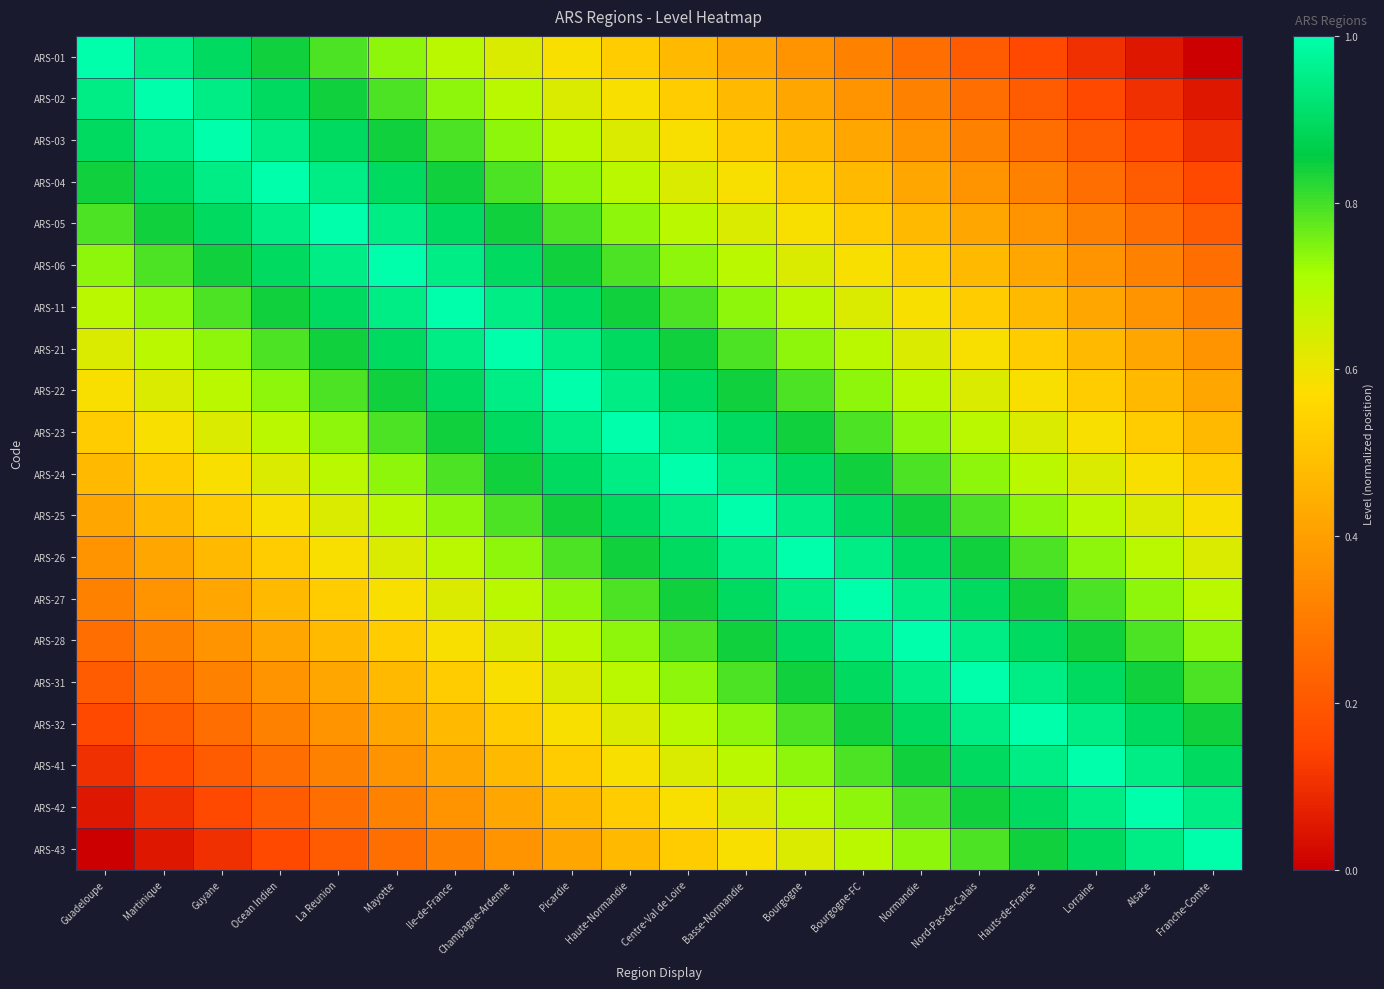

At which category is the sum across all series the highest?

Haute-Normandie